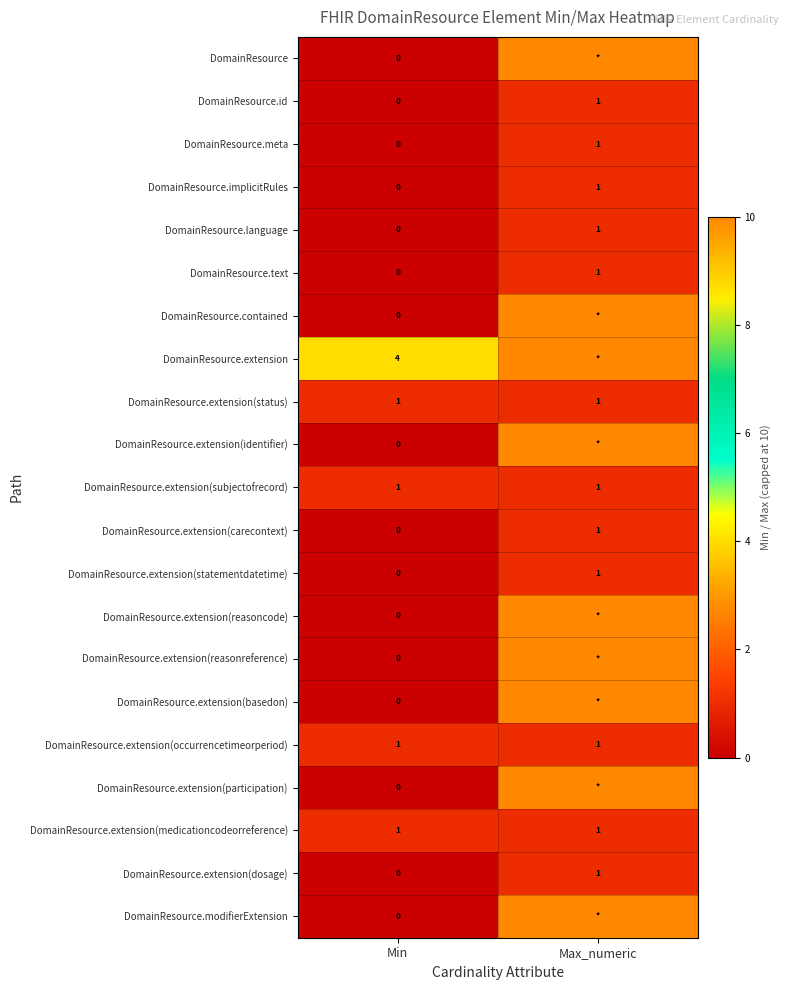

Between Max_numeric and Min, which is larger?

Max_numeric